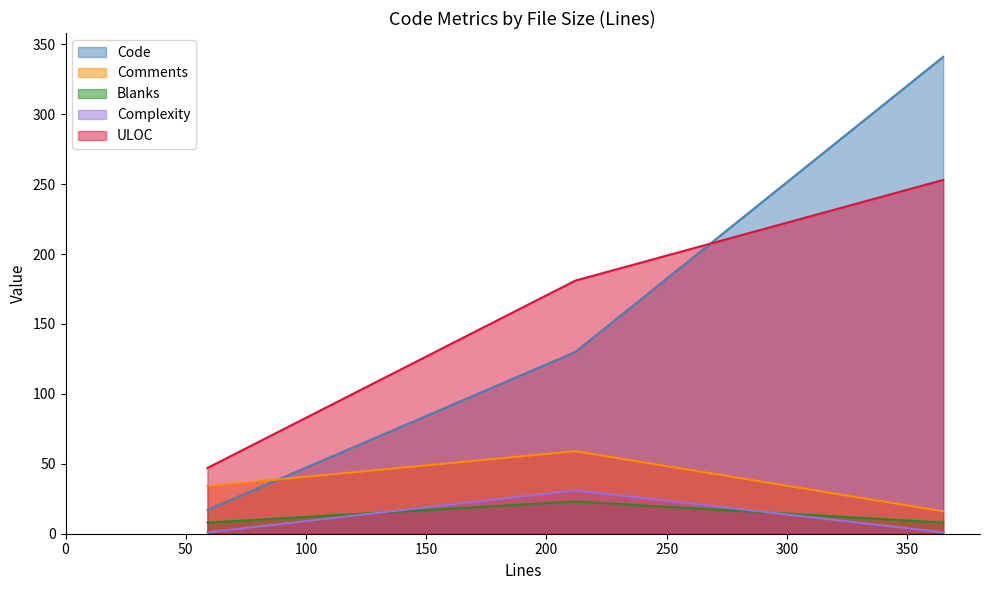

What is the maximum value shown in the chart?

341